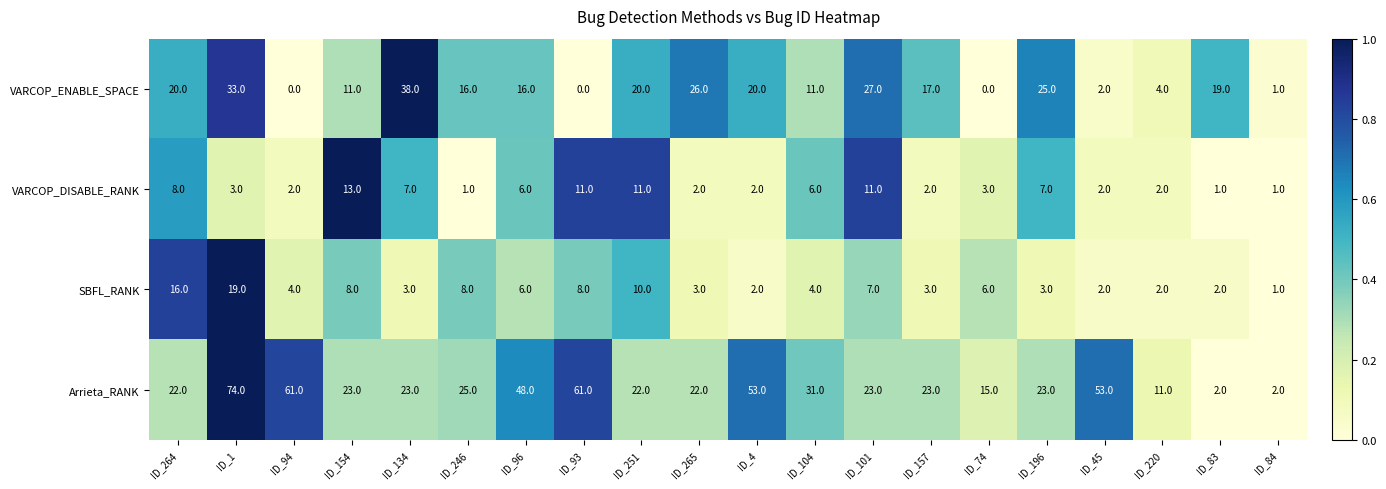

At ID_1, list the series in order from largest to smallest.

Arrieta_RANK, VARCOP_ENABLE_SPACE, SBFL_RANK, VARCOP_DISABLE_RANK